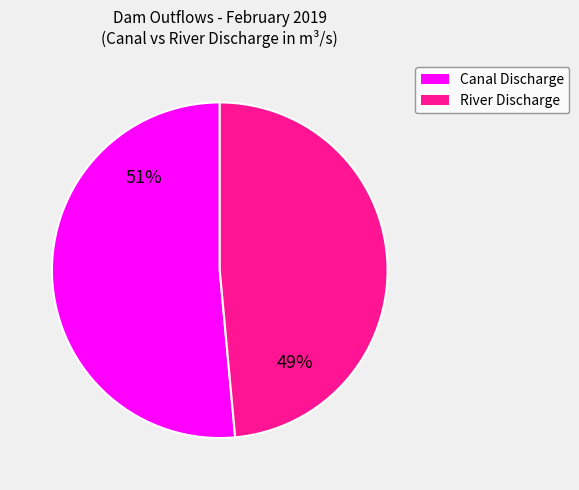

Is there any slice that represents more than half of the pie?

Yes